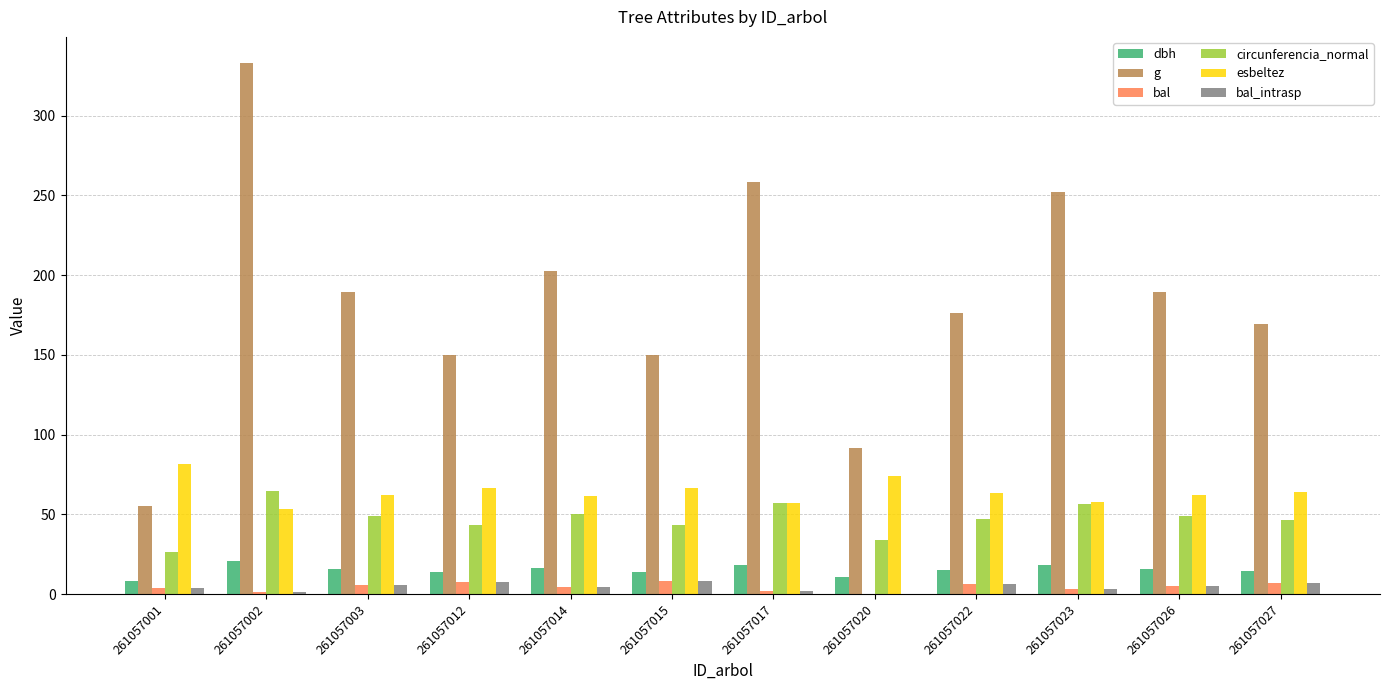

At which category is the sum across all series the highest?

261057002